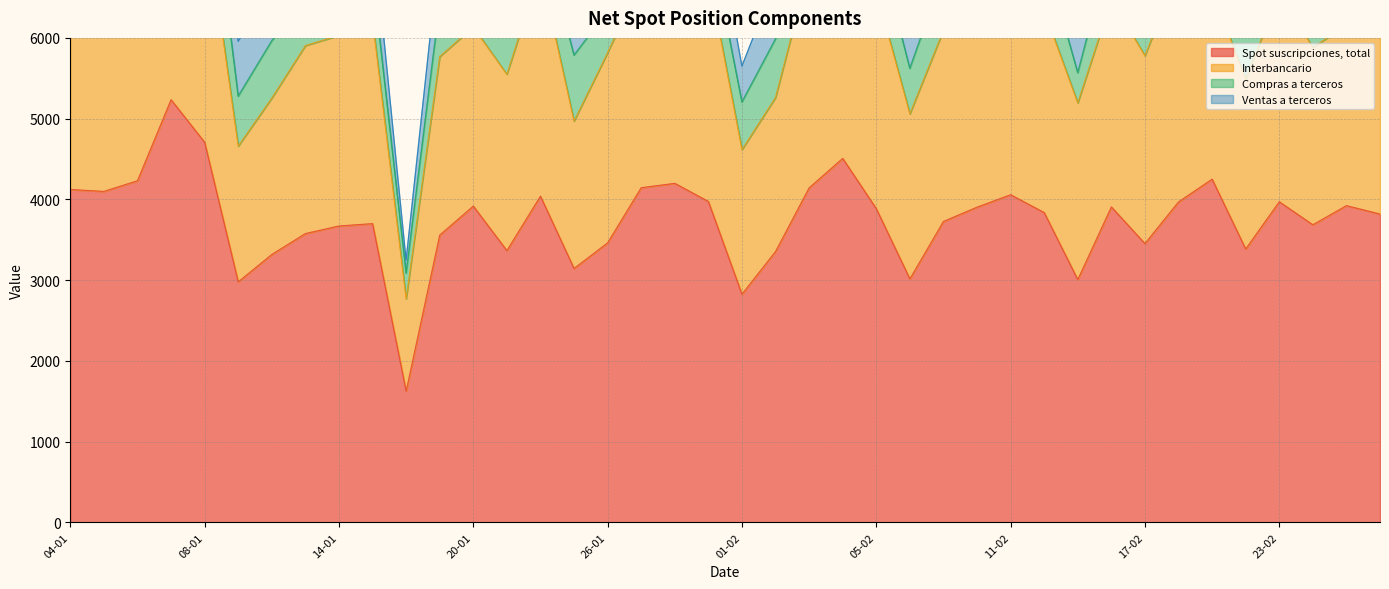

Reading right to left, extract all data points from this chart.

Spot suscripciones, total: 3819	3923	3686	3971	3386	4251	3969	3453	3907	3007	3837	4058	3904	3727	3016	3886	4508	4143	3355	2826	3975	4199	4145	3462	3145	4040	3366	3917	3558	1625	3700	3671	3577	3318	2979	4708	5235	4231	4099	4123
Interbancario: 2500	2236	2196	2592	2102	2343	2865	2327	2570	2188	2502	2608	2520	2369	2044	2698	2950	2728	1907	1791	2810	2807	2568	2356	1825	2807	2184	2218	2211	1144	2518	2360	2328	1937	1681	2903	3413	2413	2429	2515
Compras a terceros: 603	772	766	583	531	869	456	487	685	373	705	807	635	707	562	650	691	546	725	589	537	757	755	516	816	527	570	974	655	317	565	615	589	709	618	1021	1112	998	856	766
Ventas a terceros: 716	915	724	796	754	1039	647	639	652	446	630	644	749	652	411	539	867	869	723	445	628	635	823	590	504	706	612	726	692	164	618	696	660	673	680	784	711	820	813	842